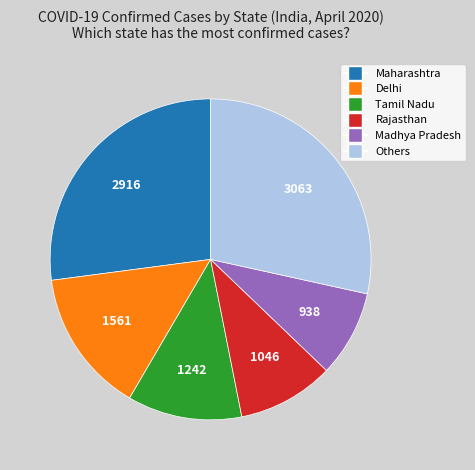

Is there a majority slice in this chart?

No